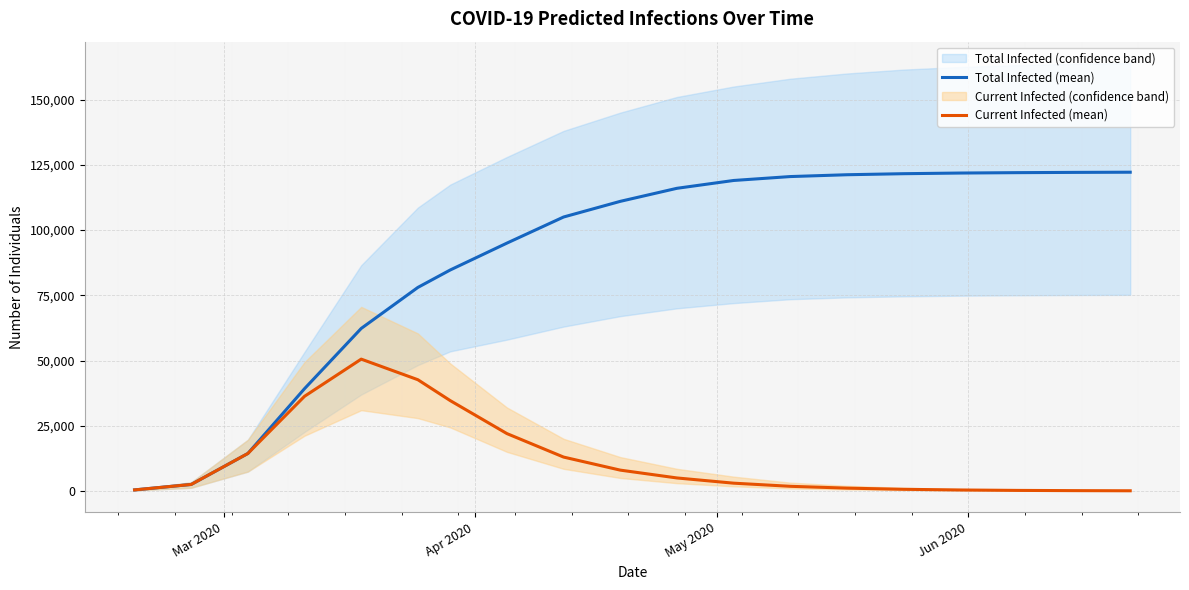

True or false: Current Infected (mean) and Total Infected (mean) intersect in this chart.

False